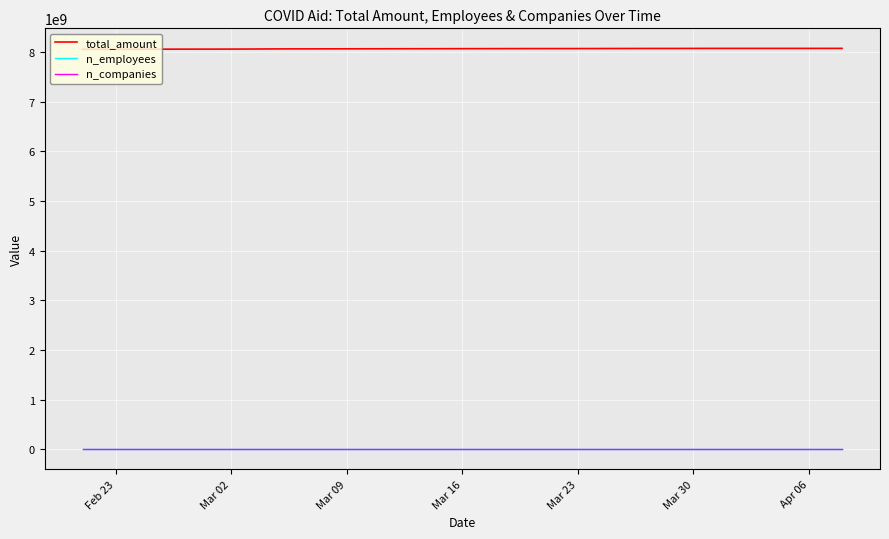

True or false: total_amount and n_employees cross at least once.

False